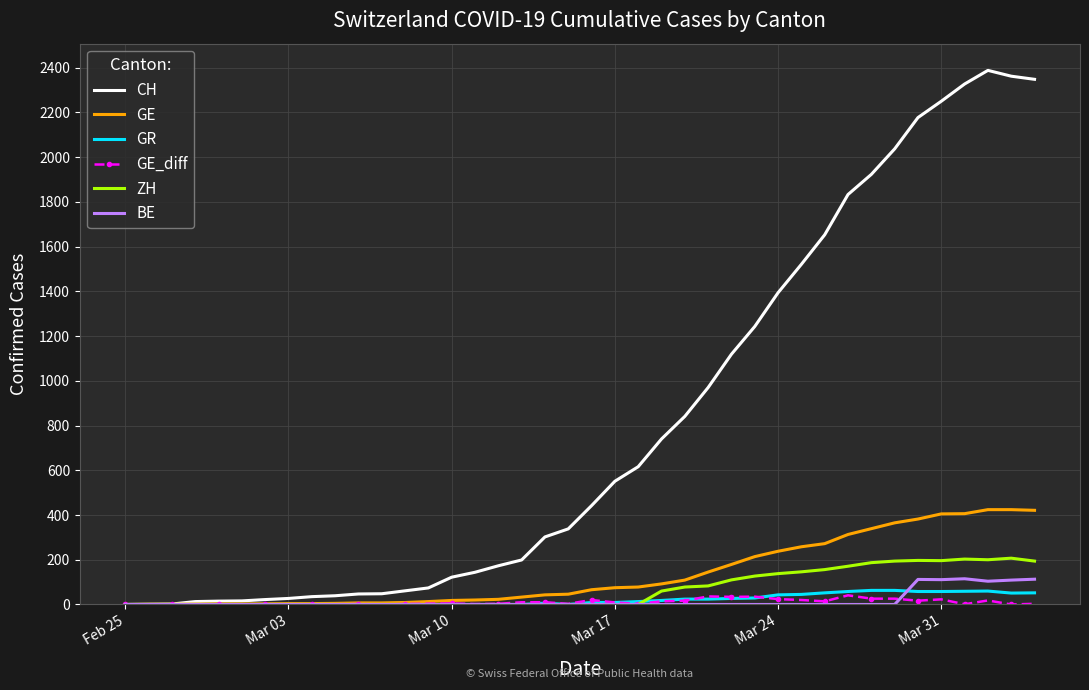

What is the highest value of the GR series?

63